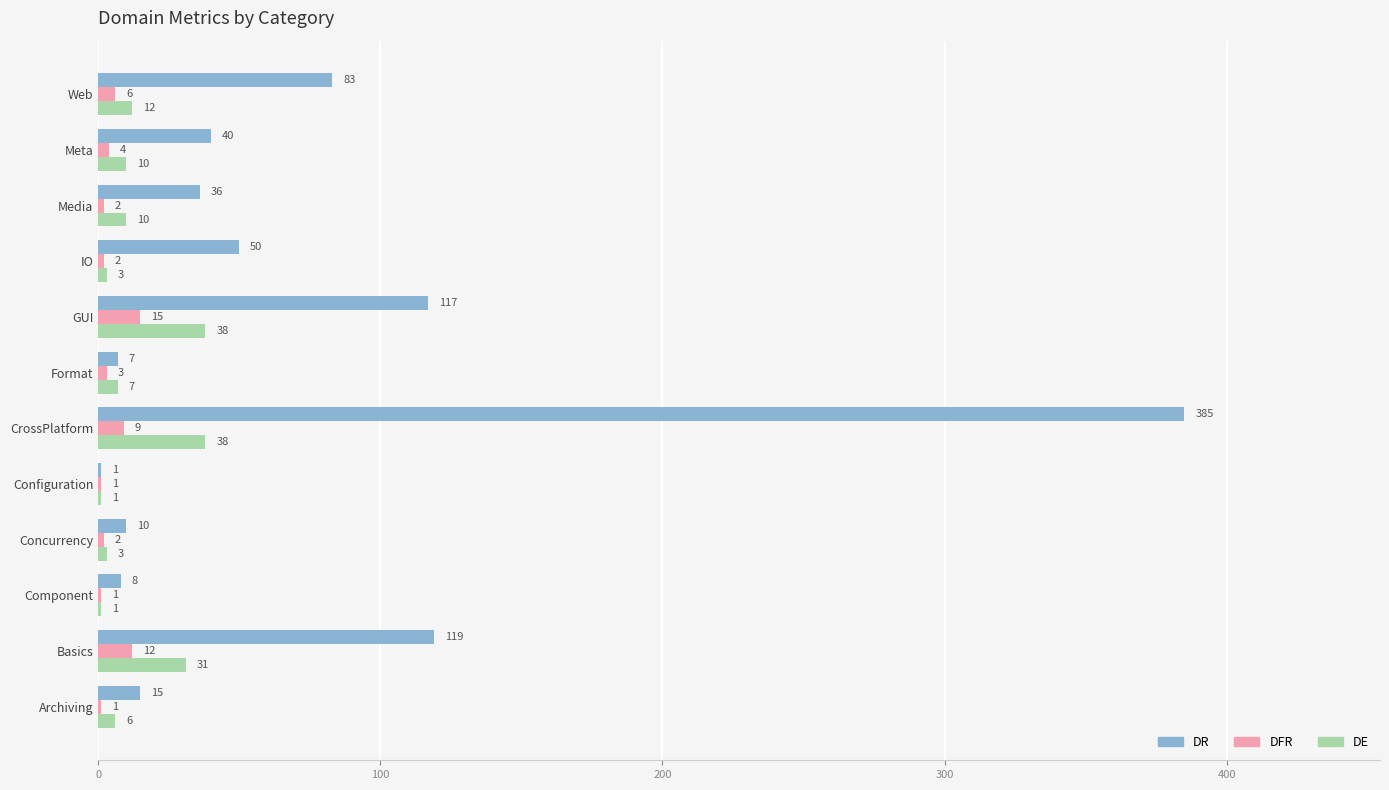

At which label does DFR reach its peak?

GUI